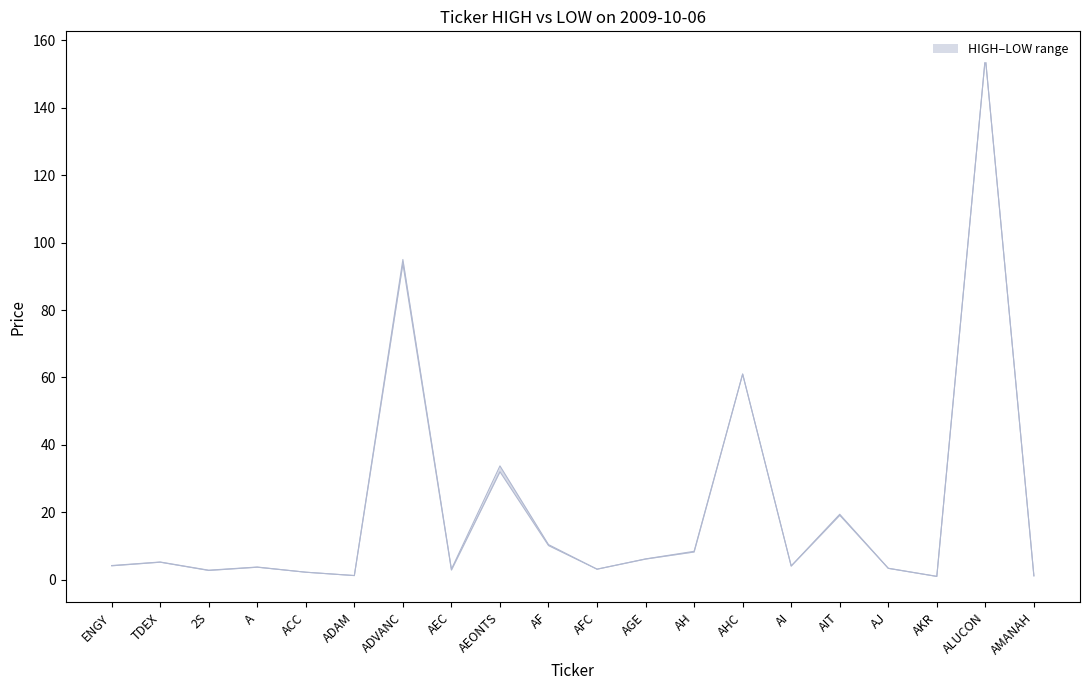

What is the label of the 15th point from the right?

ADAM